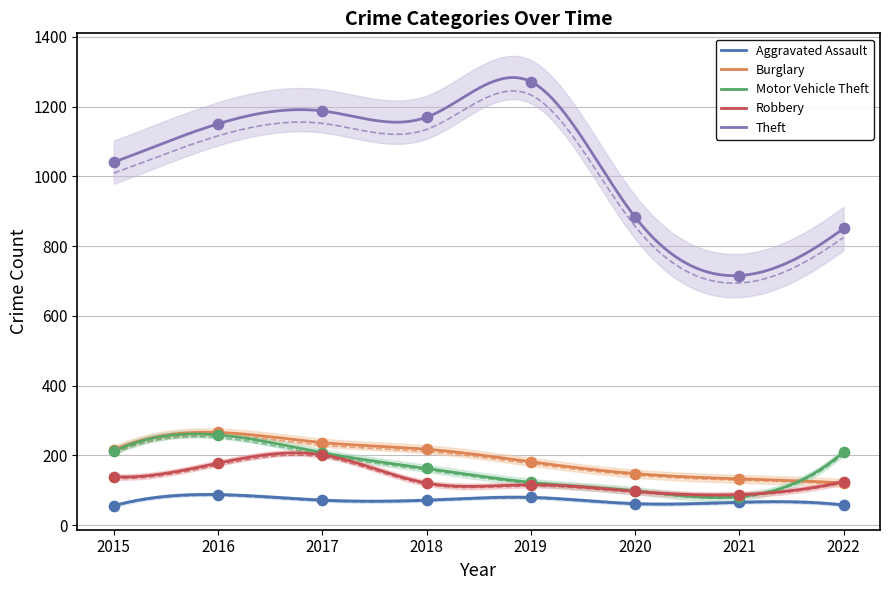

What is the total value across all series at 2017?

1907